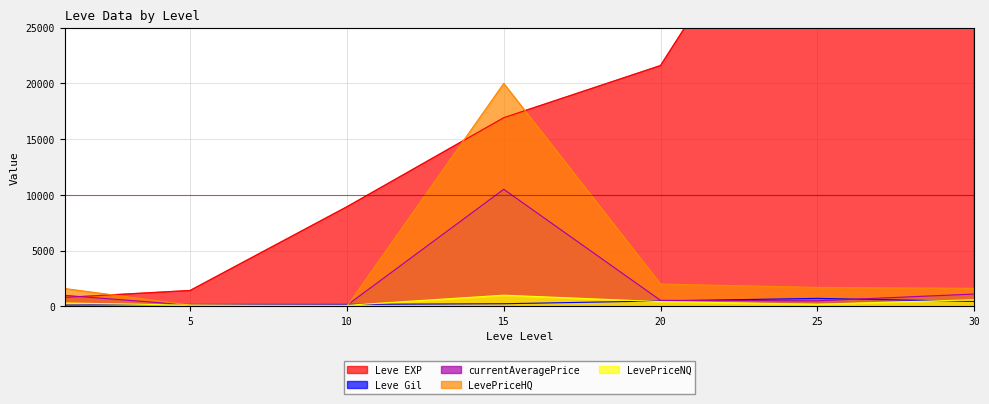

At which label is Leve Gil closest to 414?

30